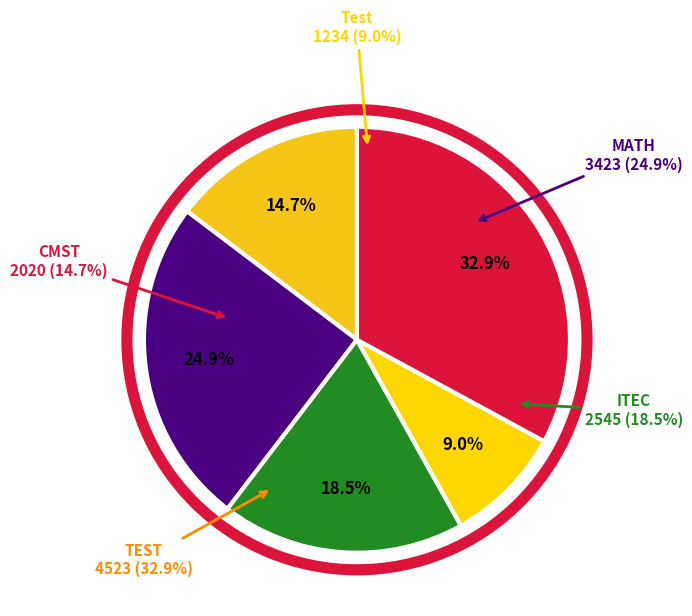

How many slices are in this pie chart?

5